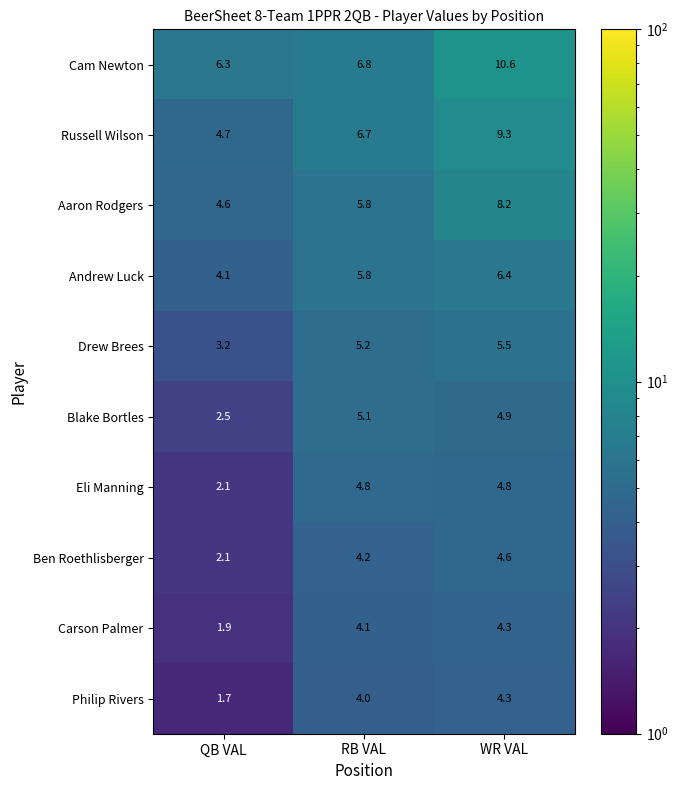

The Blake Bortles series shows 5.1 at RB VAL. True or false?

True